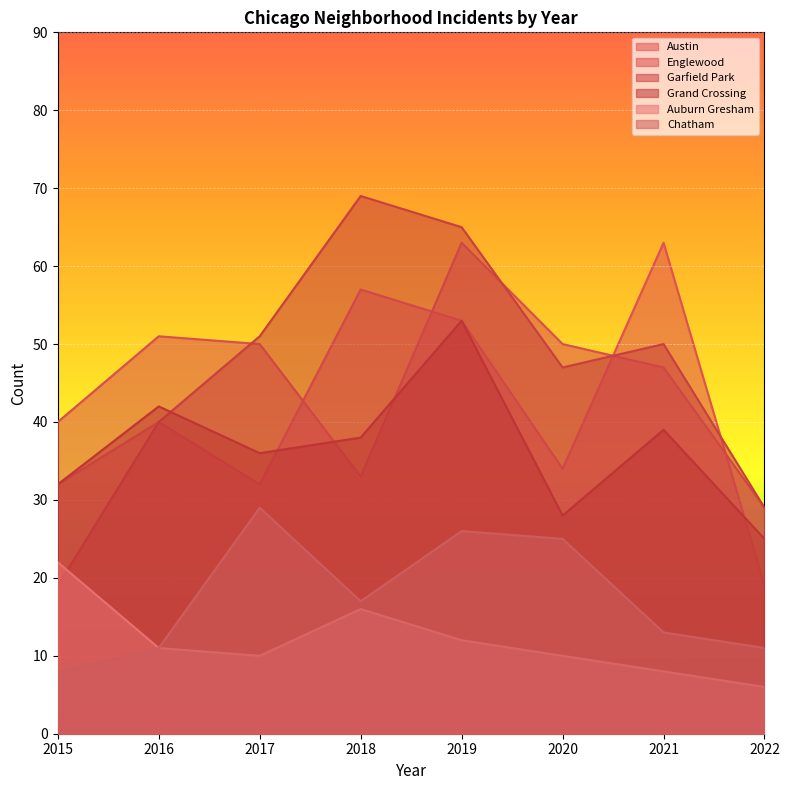

Reading left to right, list all the values displayed in this chart.

Austin: 32	40	32	57	53	34	63	19
Englewood: 40	51	50	33	63	50	47	29
Garfield Park: 19	40	51	69	65	47	50	29
Grand Crossing: 32	42	36	38	53	28	39	25
Auburn Gresham: 22	11	10	16	12	10	8	6
Chatham: 8	11	29	17	26	25	13	11